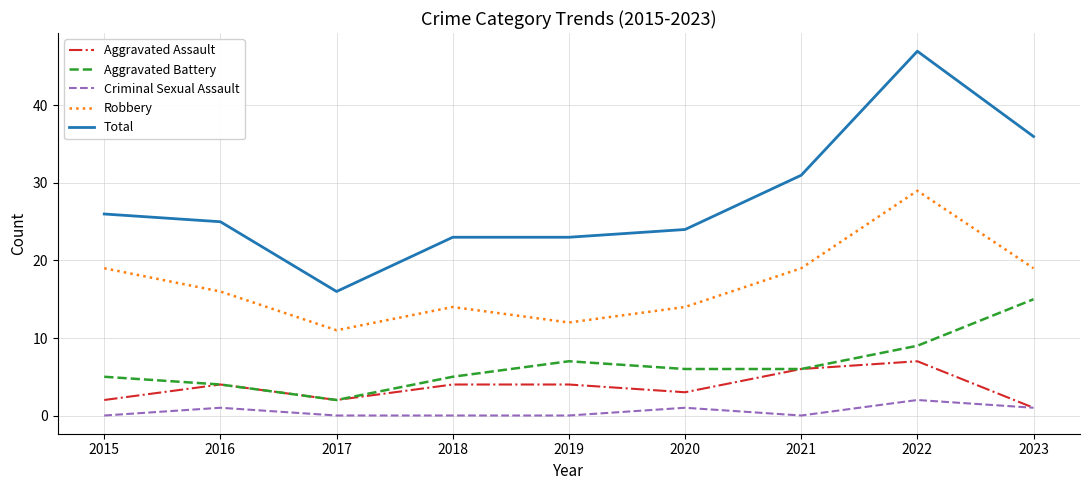

Rank the series by their maximum value, from lowest to highest.

Criminal Sexual Assault, Aggravated Assault, Aggravated Battery, Robbery, Total